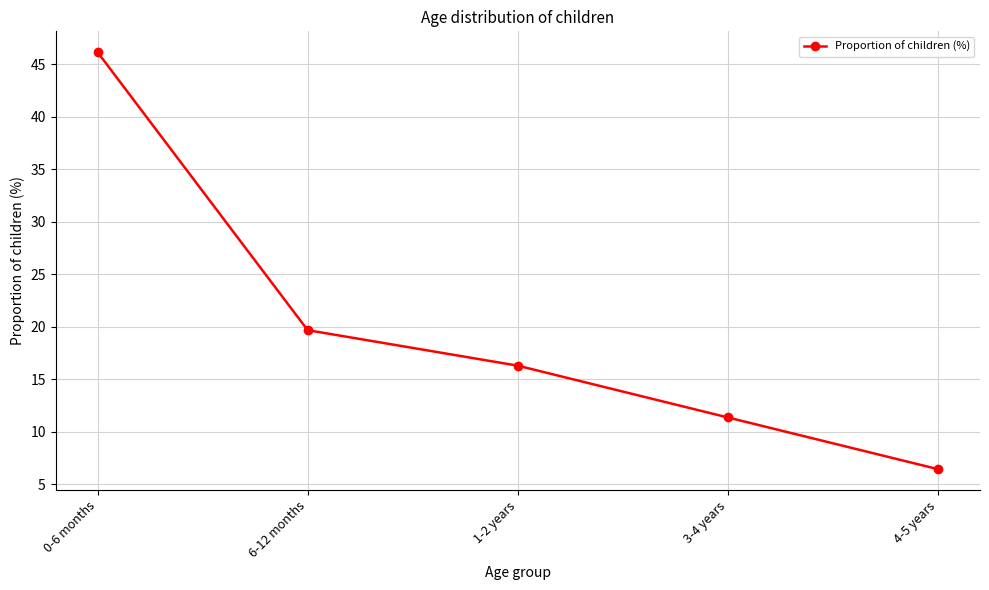

What is the label of the 3rd point from the left?

1-2 years